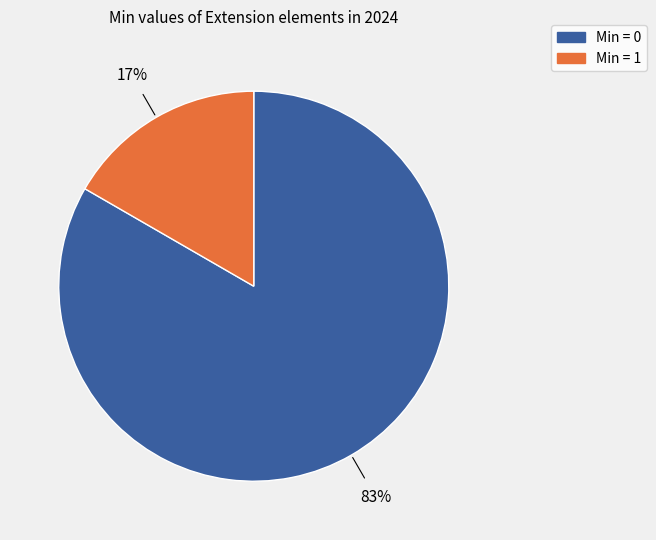

To the nearest percent, what is the average slice percentage?

50%